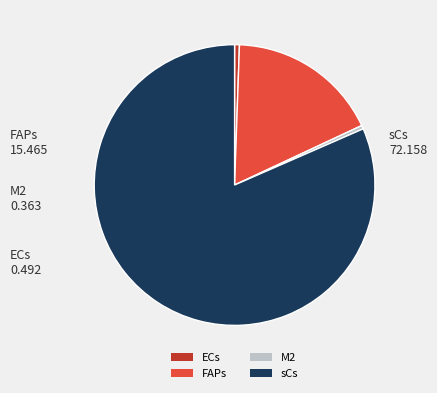

Is there a majority slice in this chart?

Yes